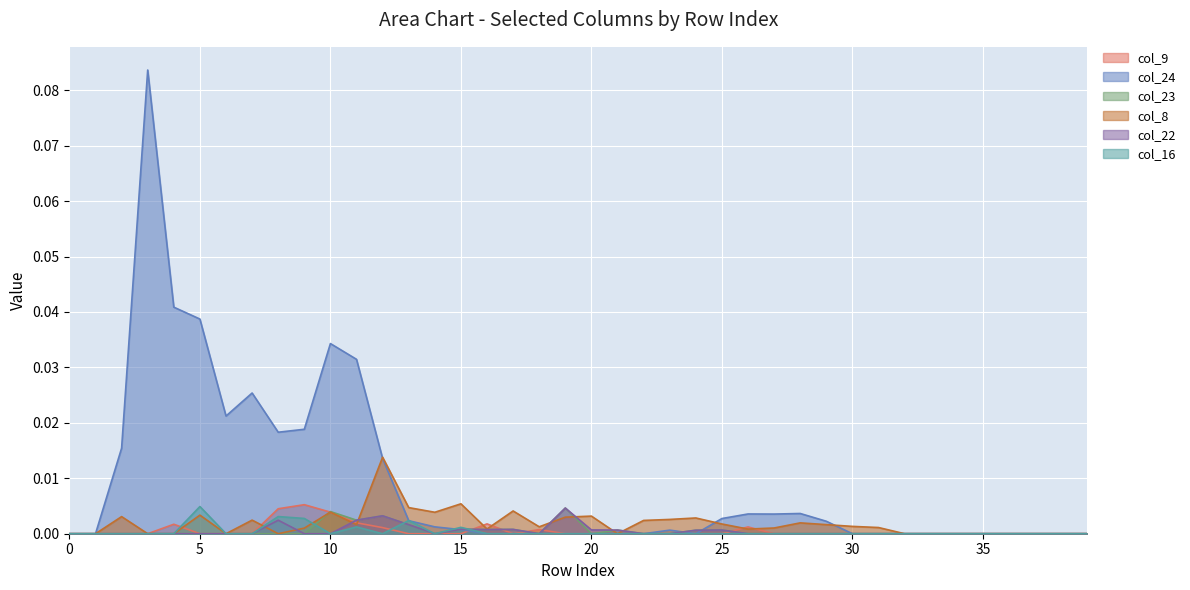

Between 18 and 12, which is larger?

12